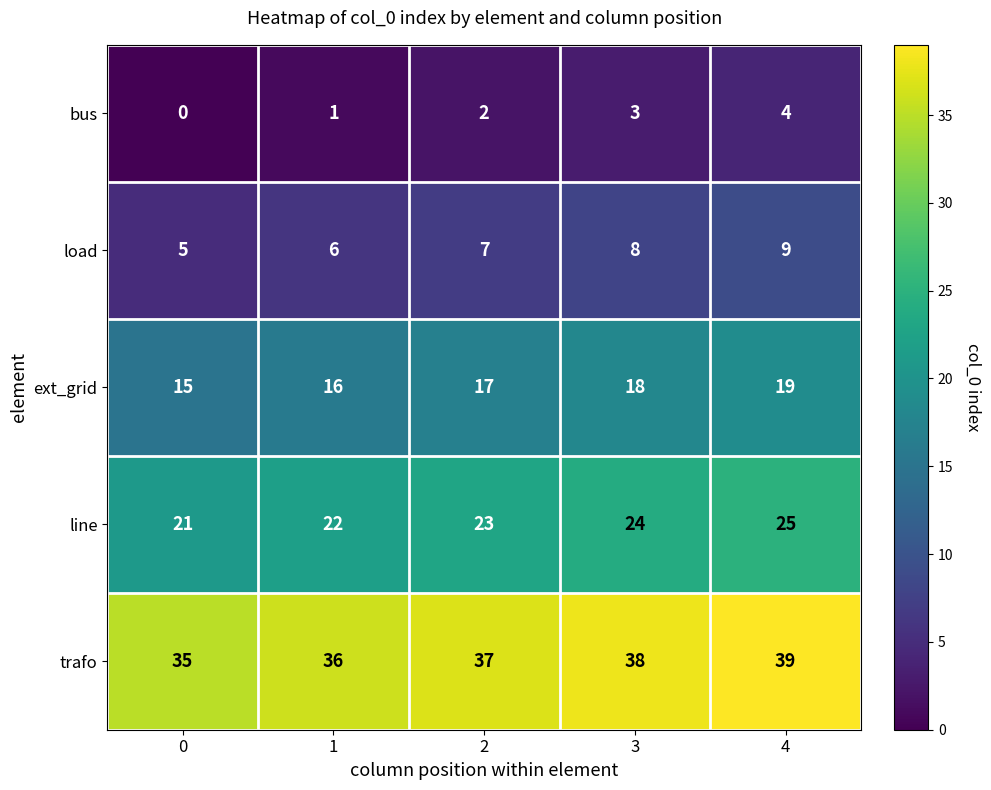

What is the difference between the maximum and minimum values in the line series?

4